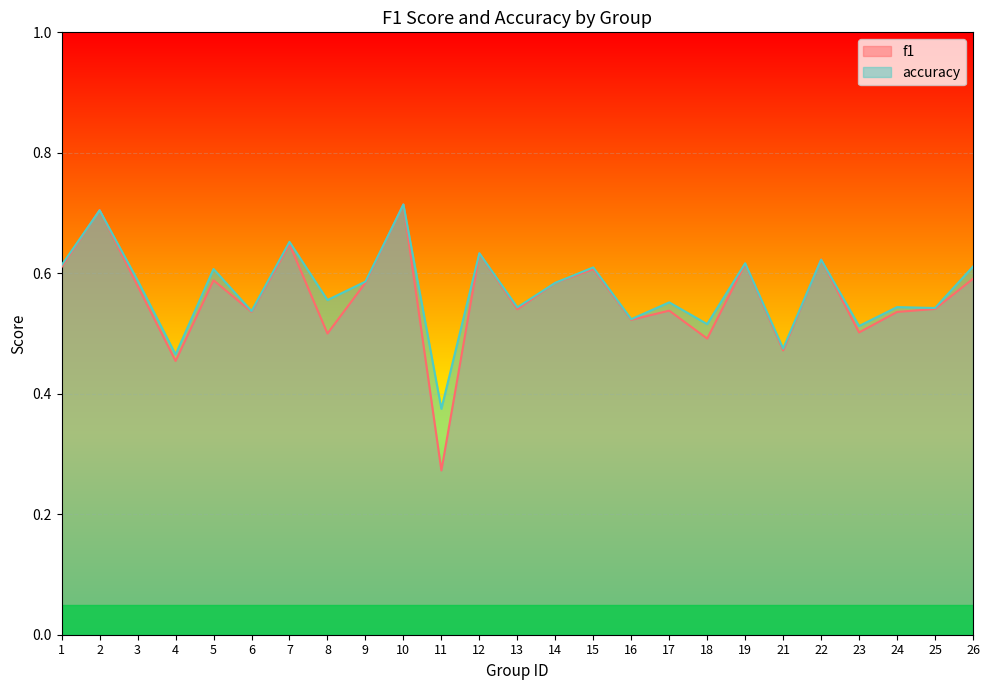

What is the average value of the accuracy series?

0.6